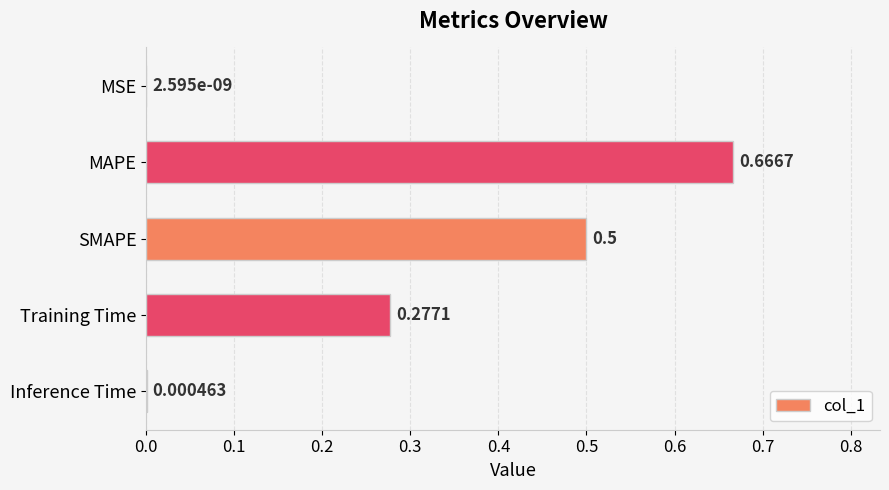

At which label is the value closest to 0?

MSE